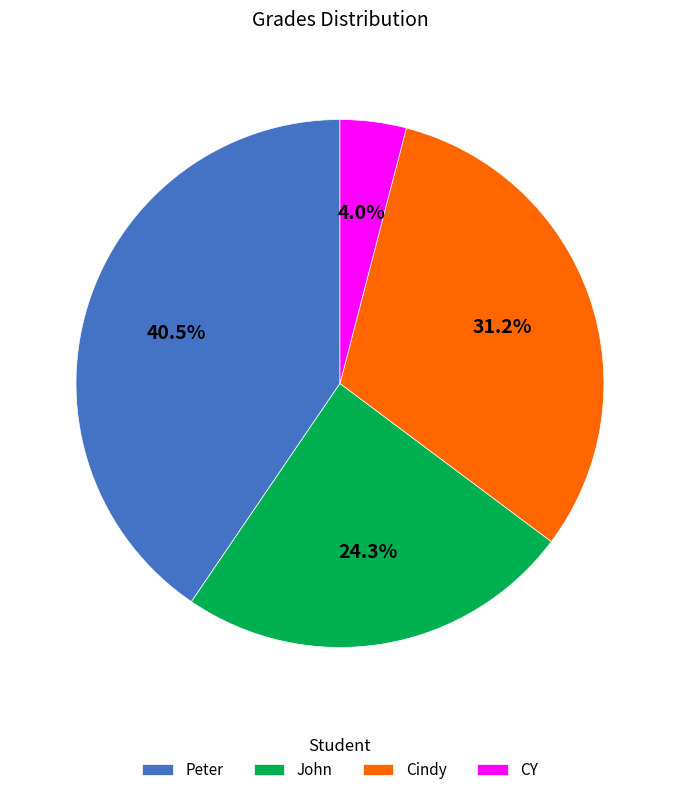

To the nearest percent, what percentage of the pie is Cindy?

31%